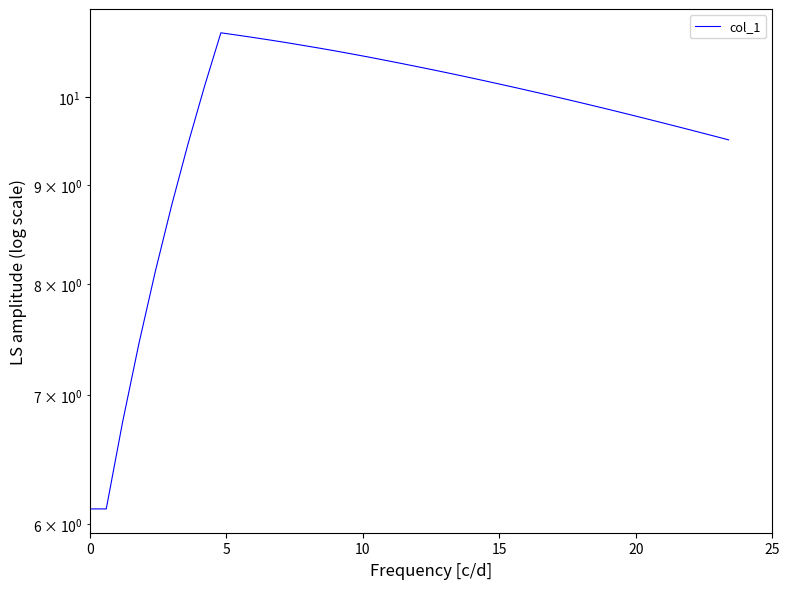

What is the average value?

9.7